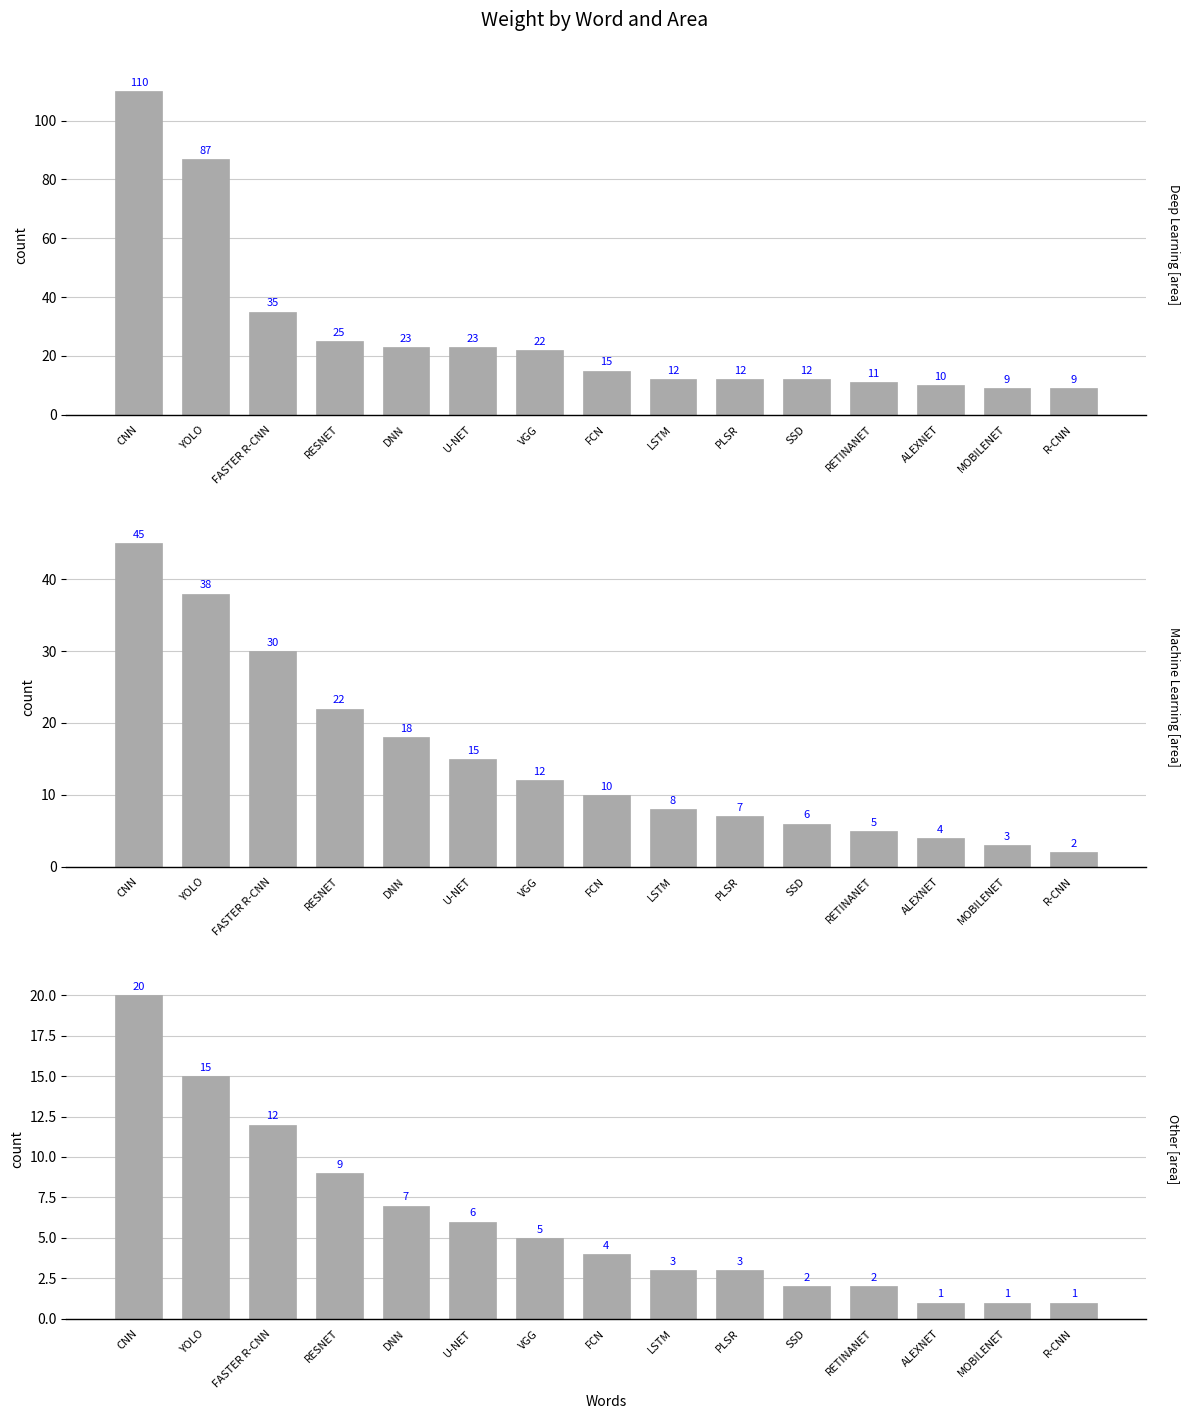

What is the sum of all Other values?

91